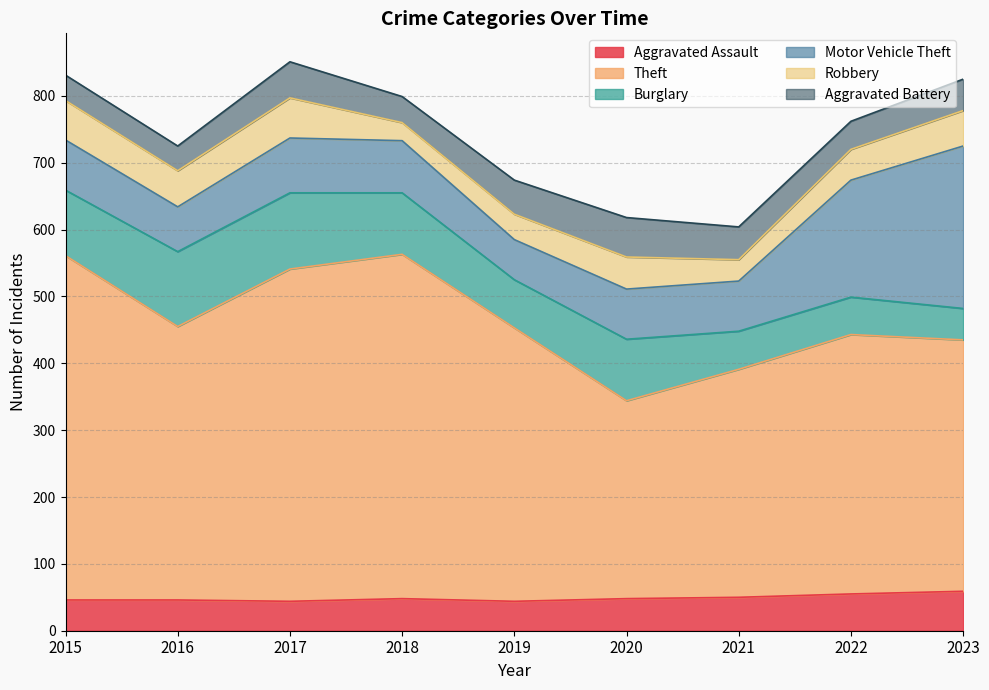

How many lines are shown in the chart?

6